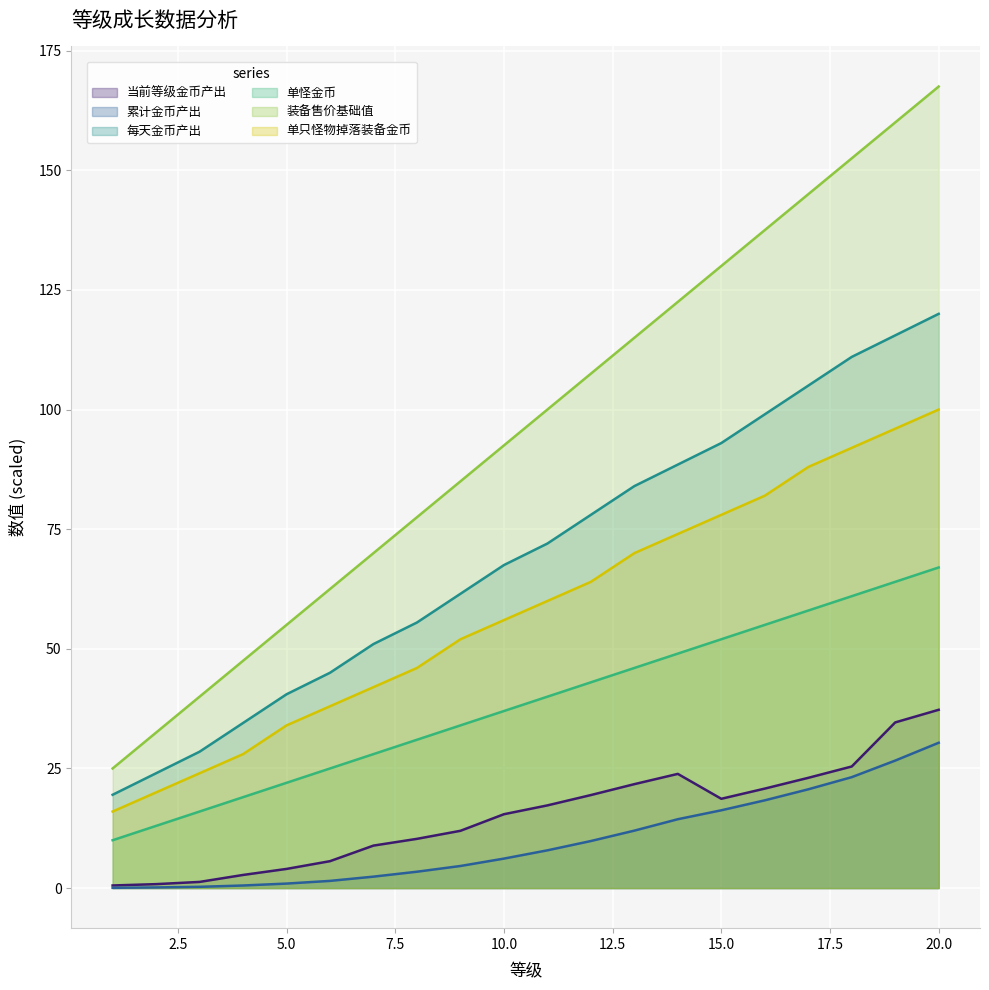

What is the value of the 单只怪物掉落装备金币 point at the 11th from the left?

60.0